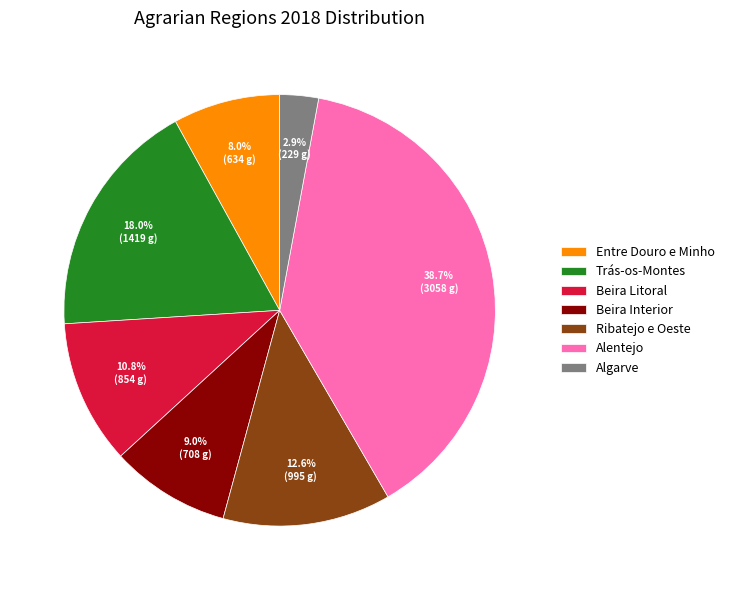

How many slices are in this pie chart?

7